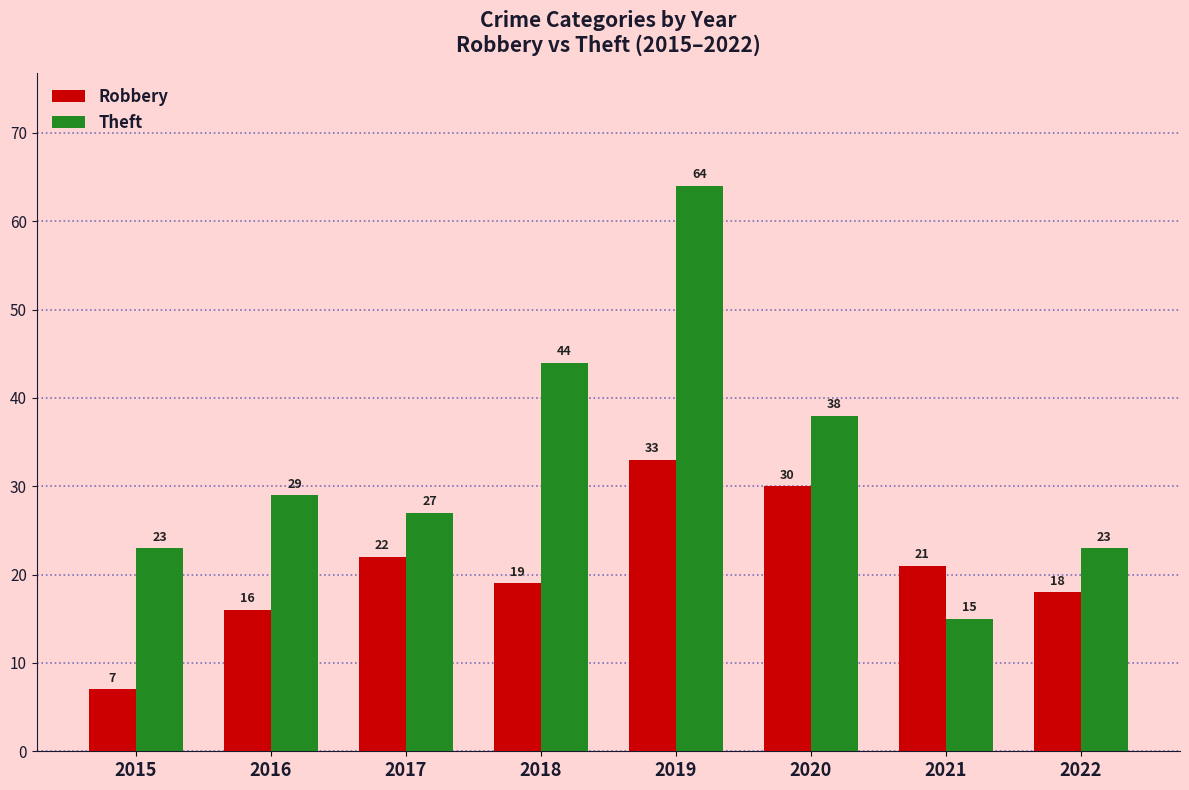

Rank the series at 2018 from lowest to highest value.

Robbery, Theft